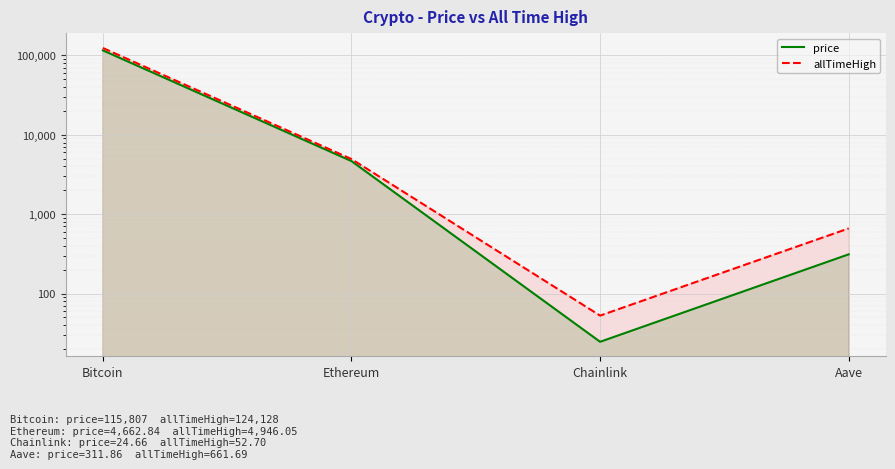

What is the difference between the second highest and second lowest values in the allTimeHigh series?

4284.4